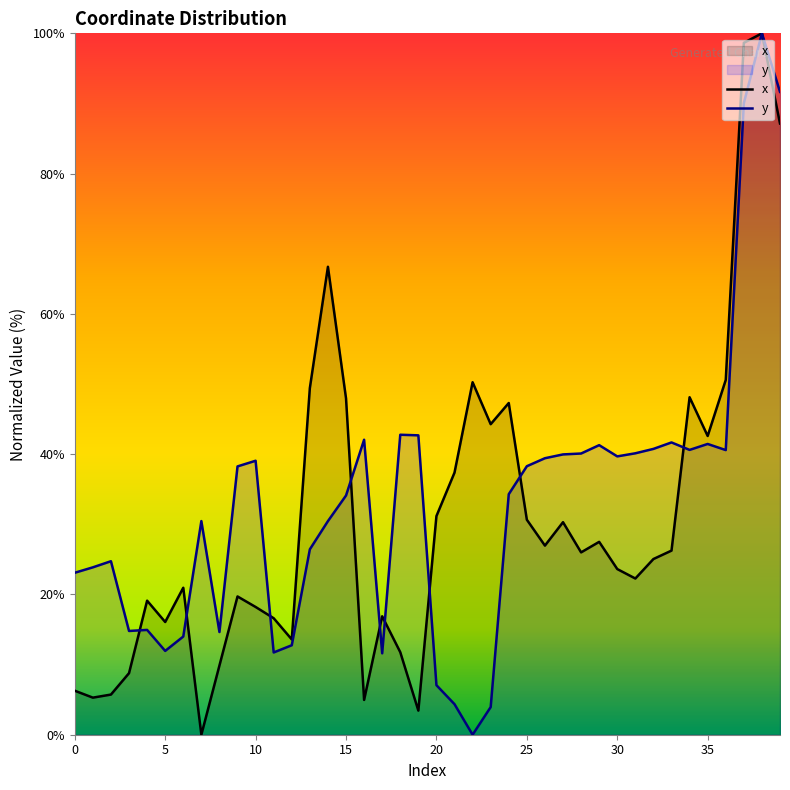

What is the sum of all y values?

1319.7